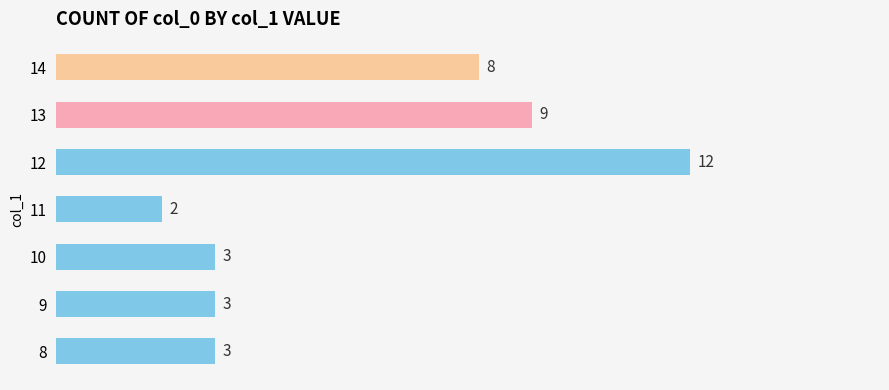

The chart shows a value of 1 at 8. True or false?

False